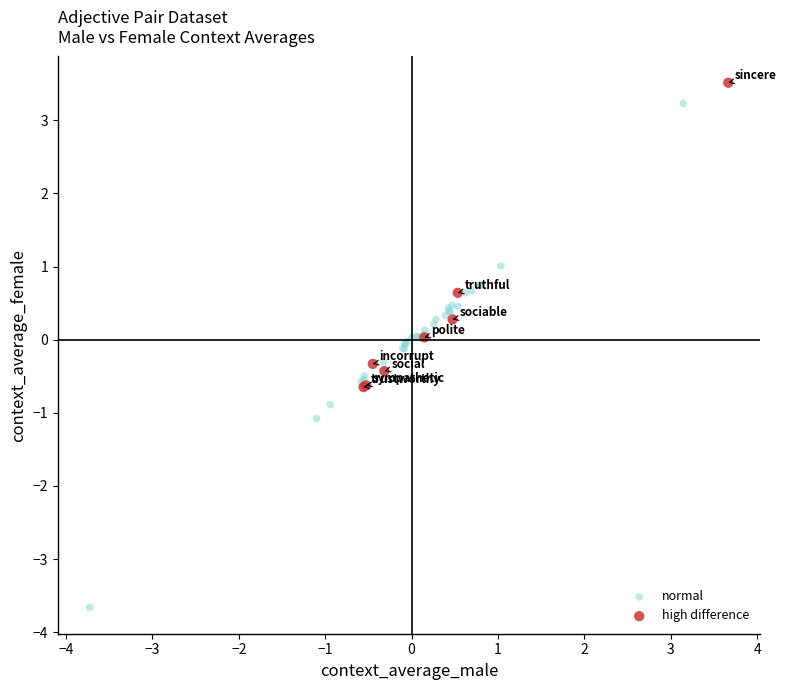

Which series has the widest spread of Y values?

normal